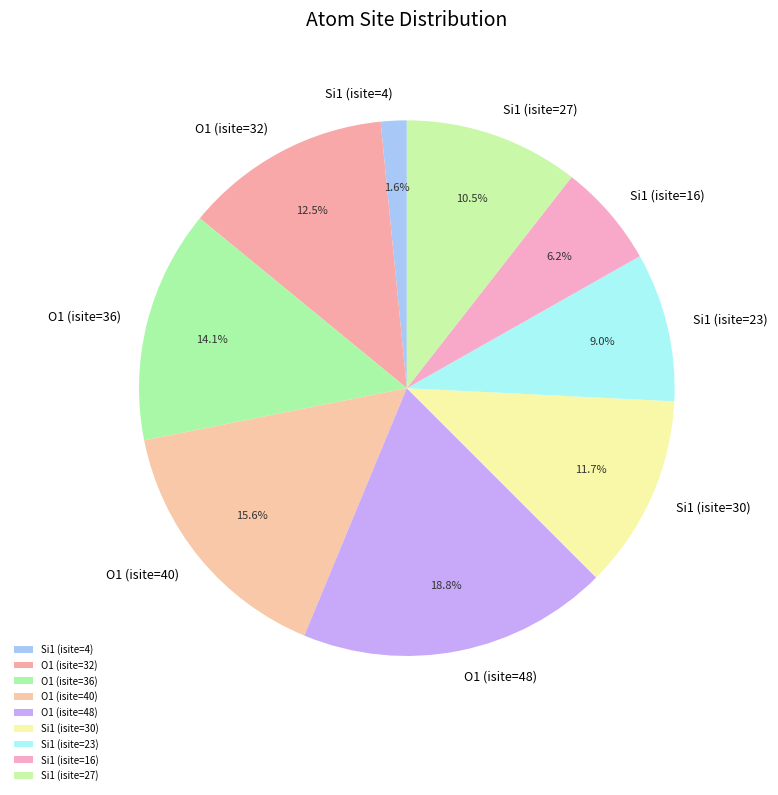

Is it true that Si1 (isite=30) is 12% of the pie?

True